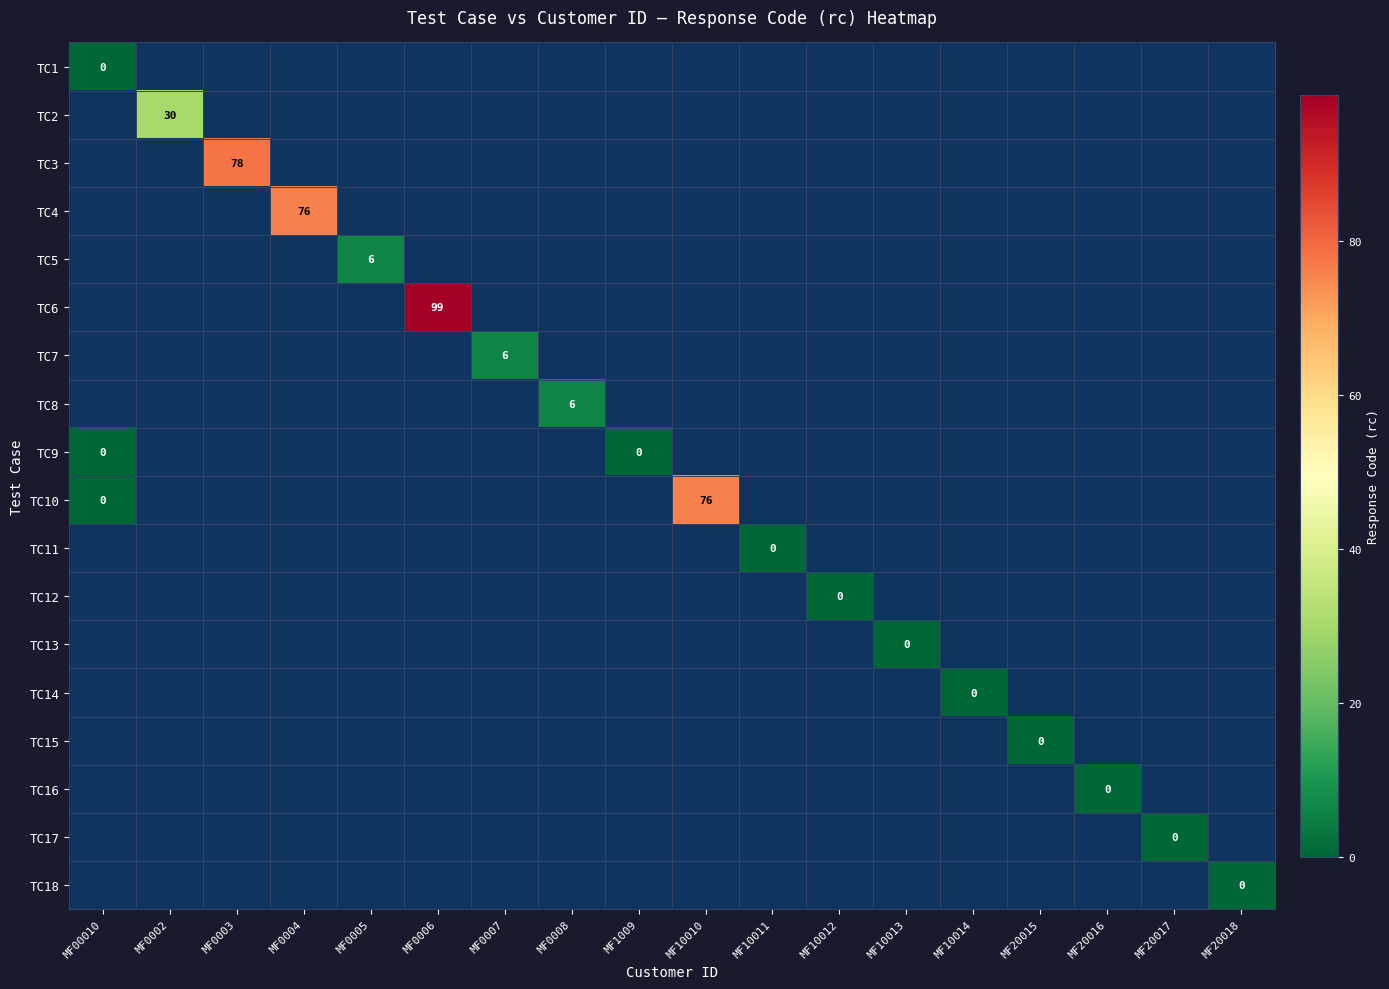

How many categories are shown in the chart?

18